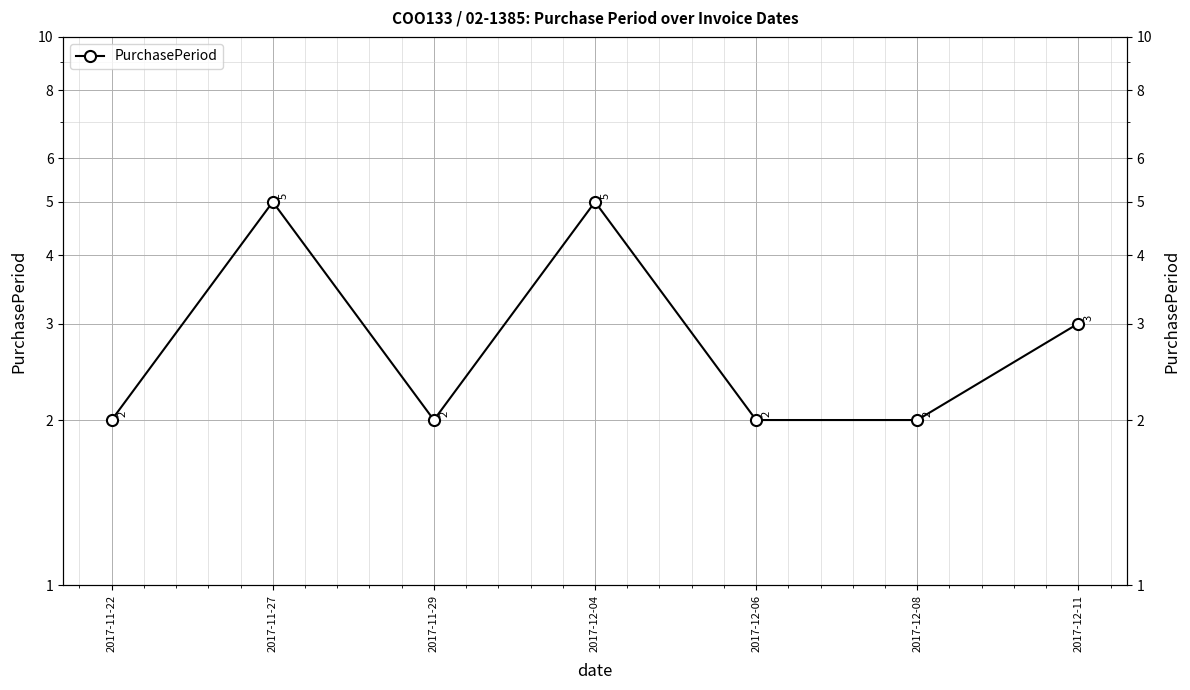

What value does the data have at 2017-12-06?

2